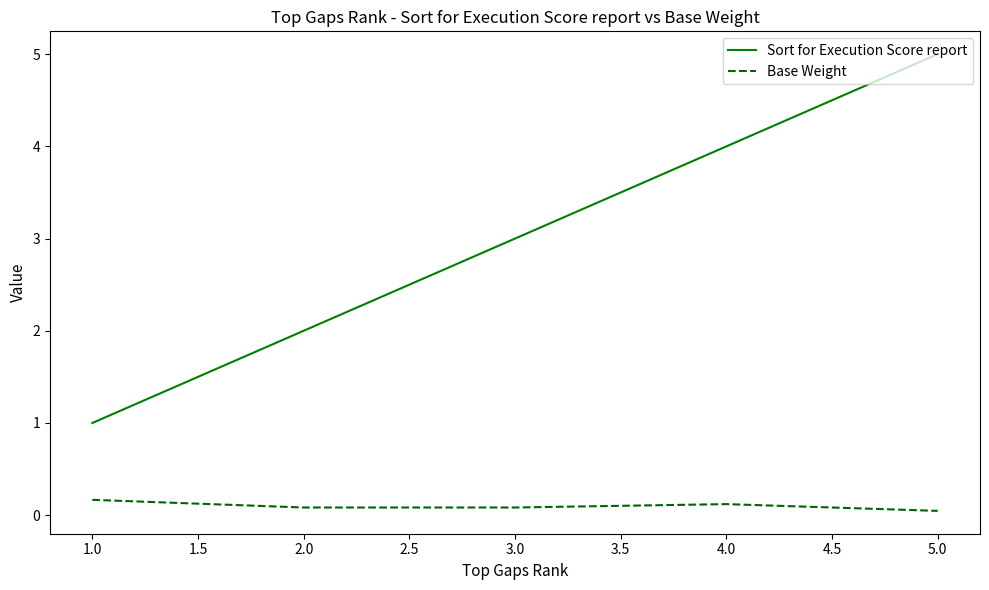

Which series has the largest range (max minus min)?

Sort for Execution Score report